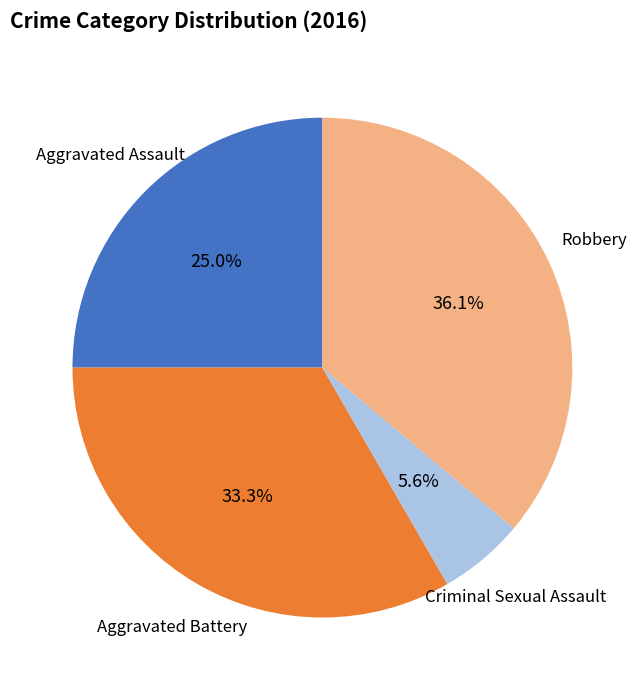

What percentage is the Criminal Sexual Assault slice, to the nearest percent?

6%